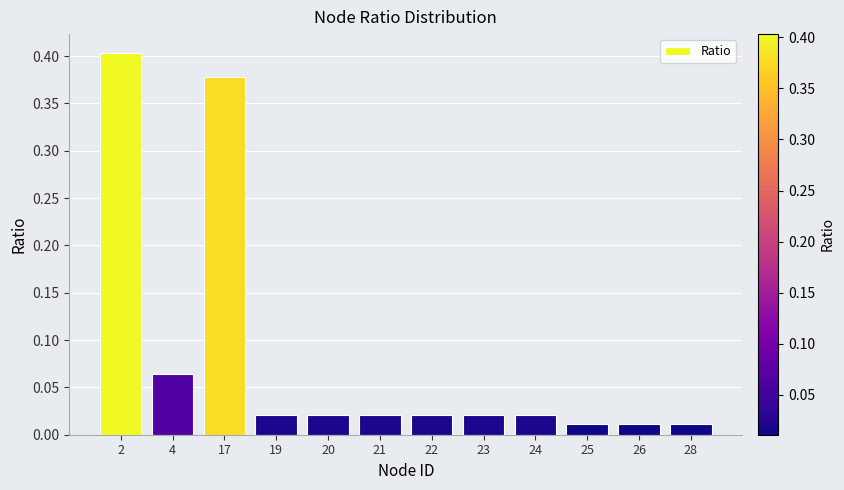

What is the change in value from 2 to 21?

-0.4